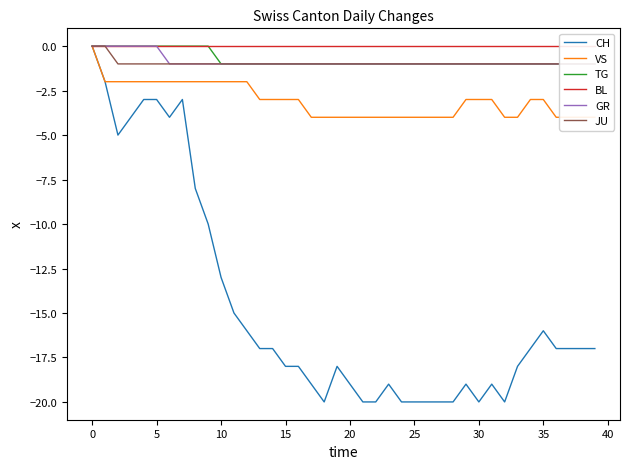

What is the lowest value of the TG series?

-1